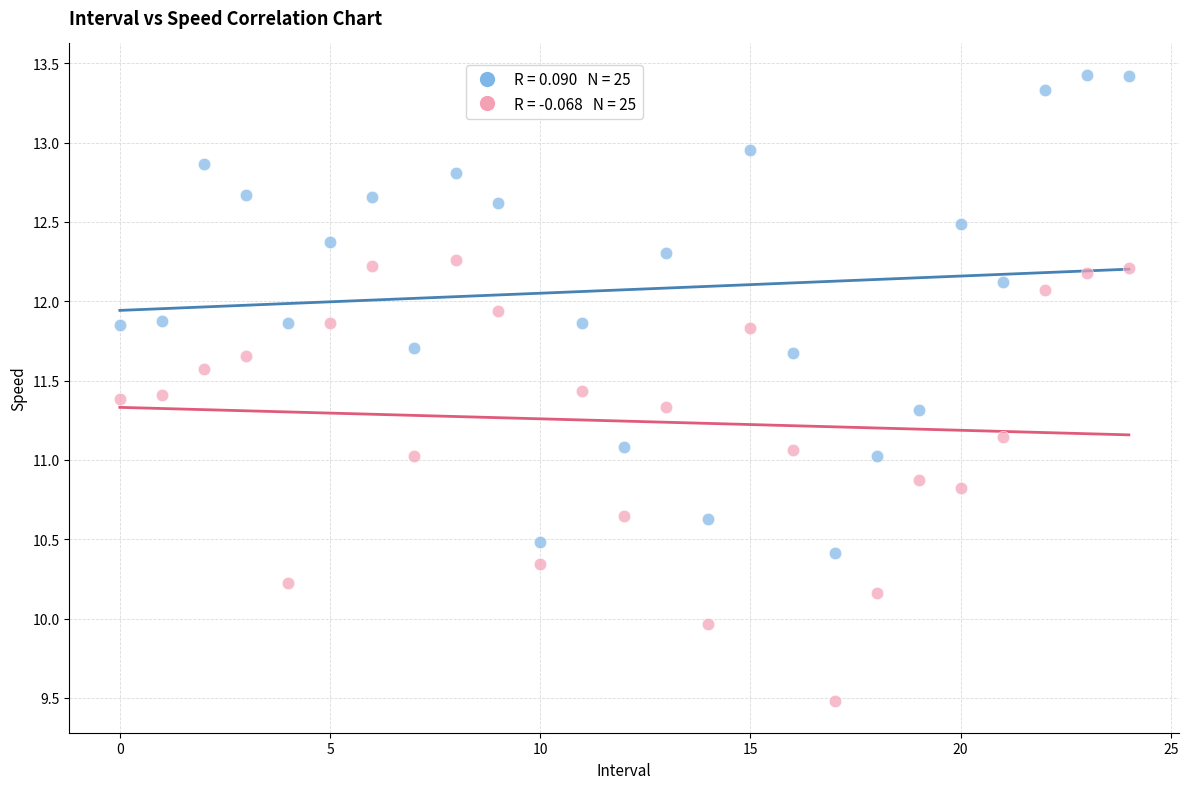

Across all data points, what is the range of Y values (max minus min)?

3.9